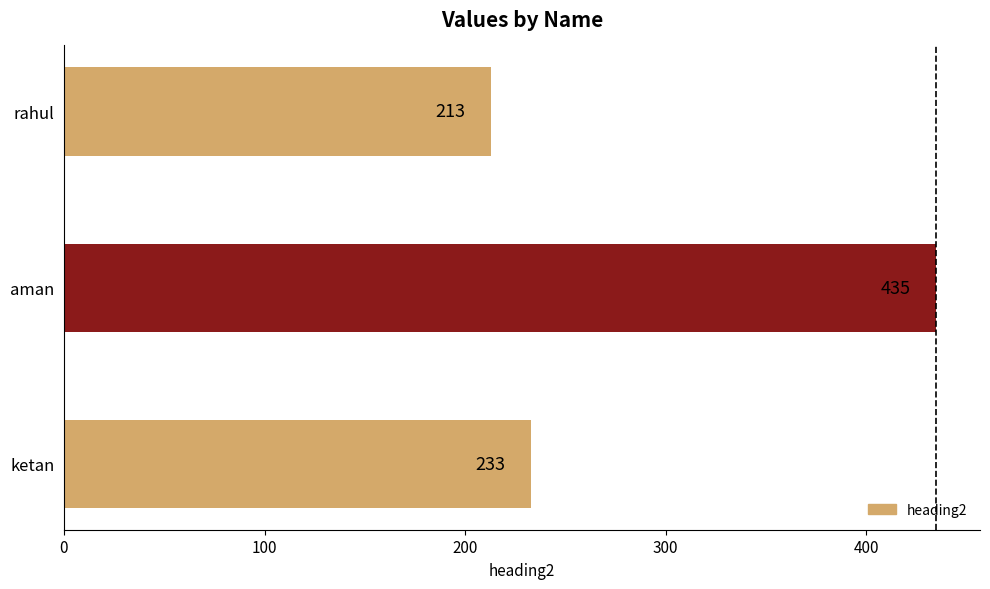

Are the bars horizontal?

Yes